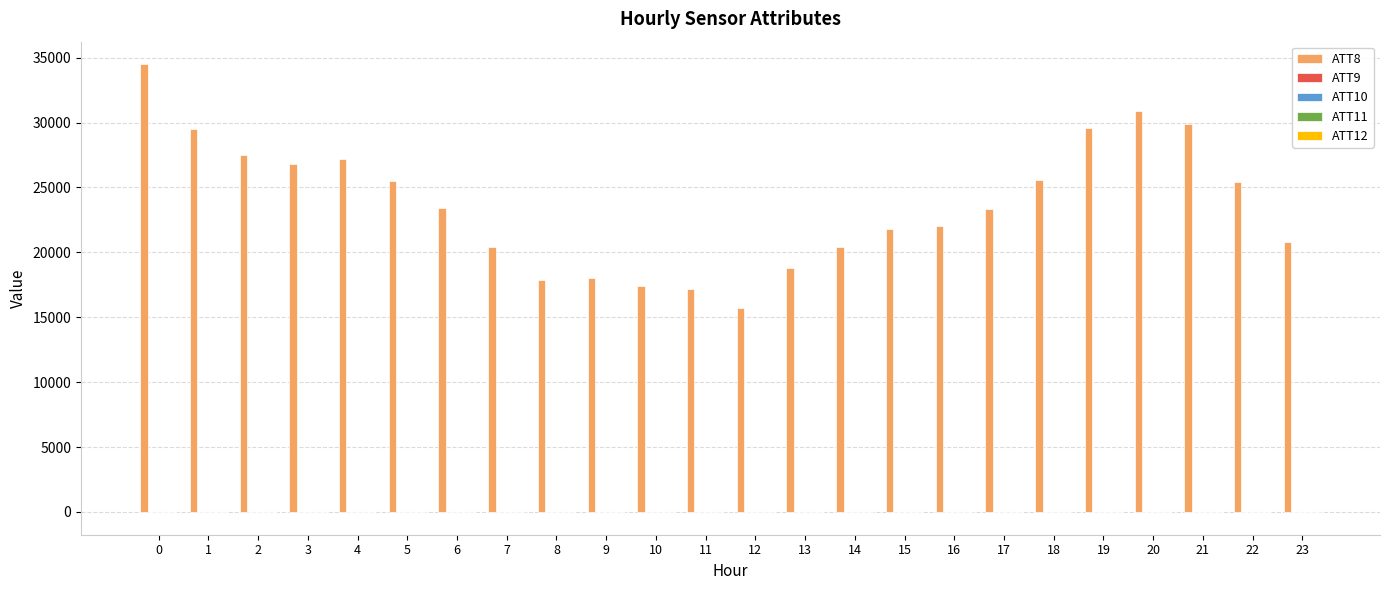

What is the total value across all series at 13?

18820.2